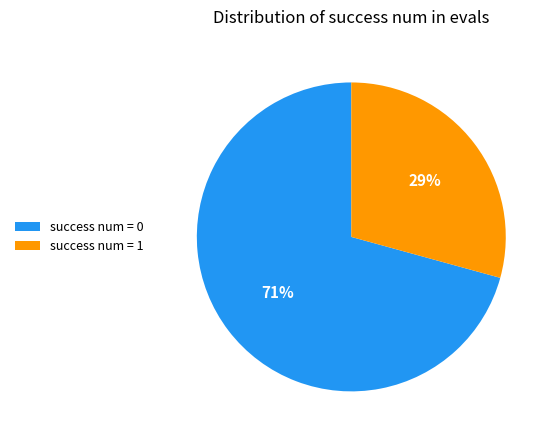

Which slice represents more than half of the pie?

success num = 0